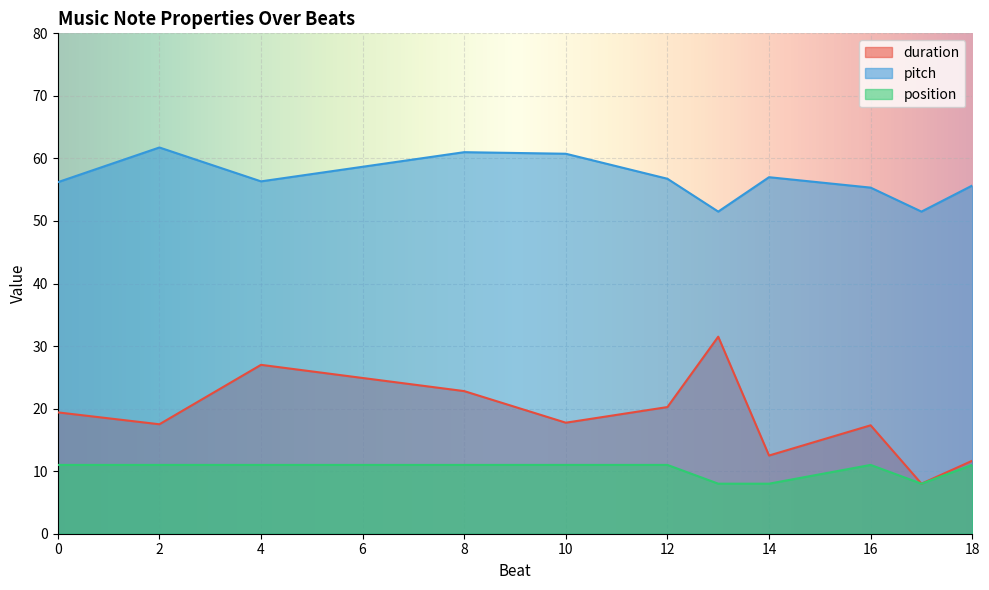

What is the average value of the pitch series?

56.7